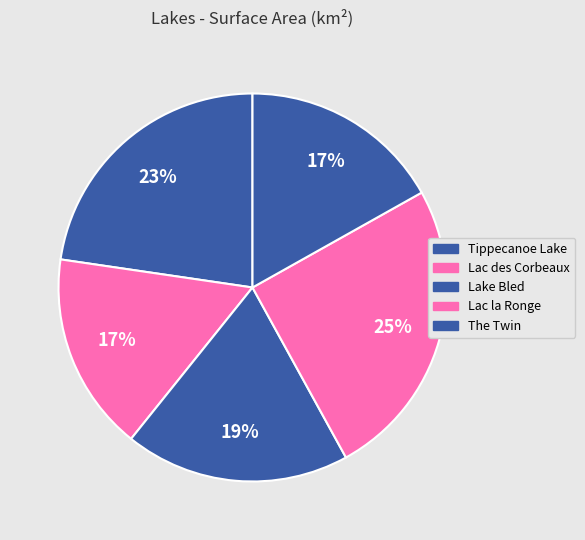

What percentage do Lac des Corbeaux and The Twin together represent?

33.4%